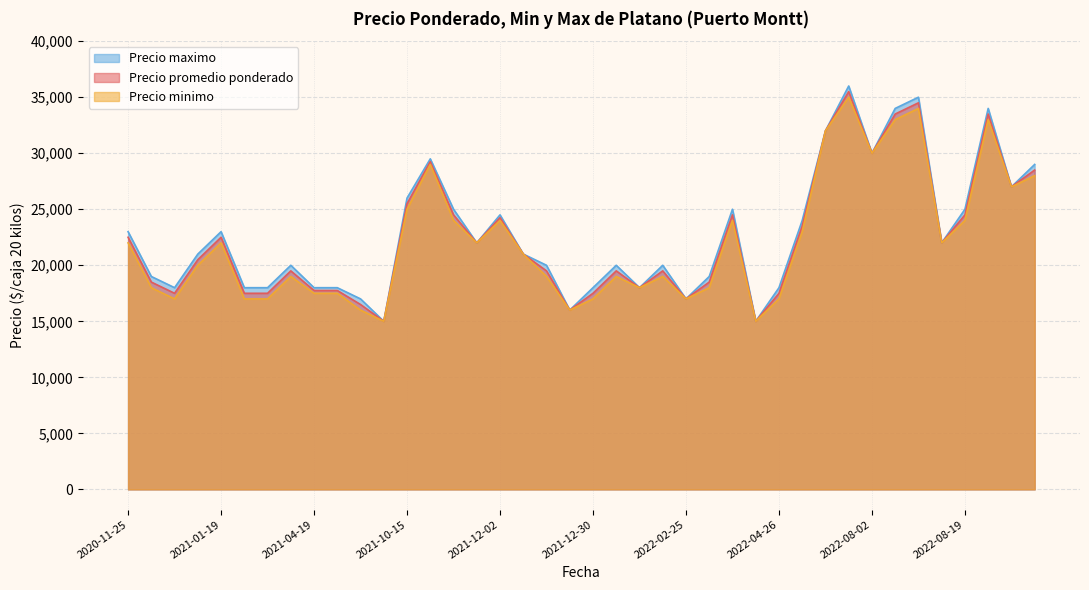

The value of Precio promedio ponderado at 2021-10-15 is 15928. True or false?

False